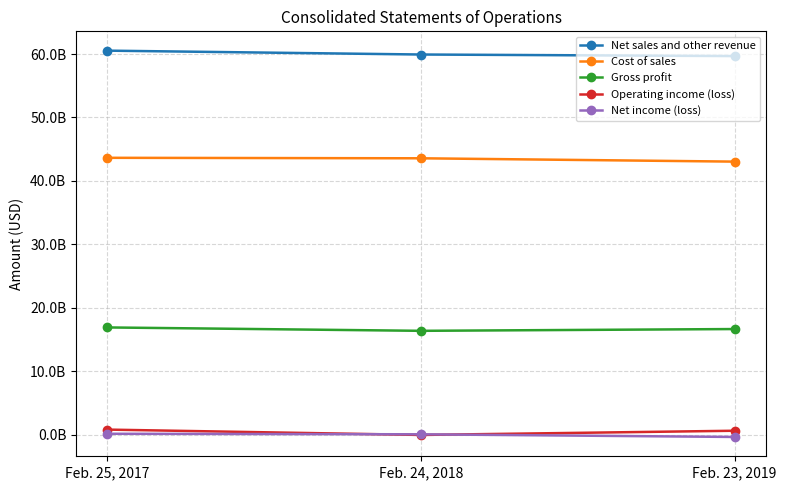

What is the total value across all series at Feb. 25, 2017?

121987400000